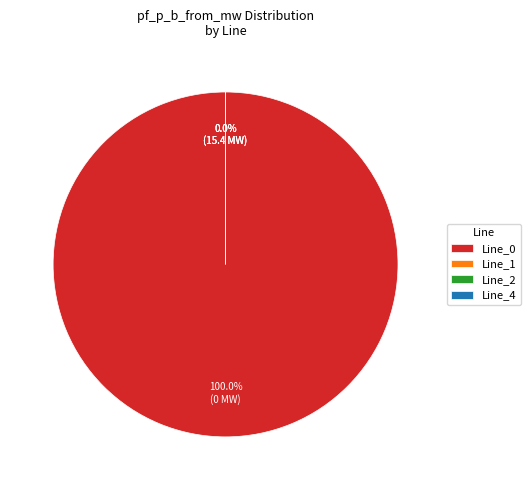

Which slice represents more than half of the pie?

Line_0